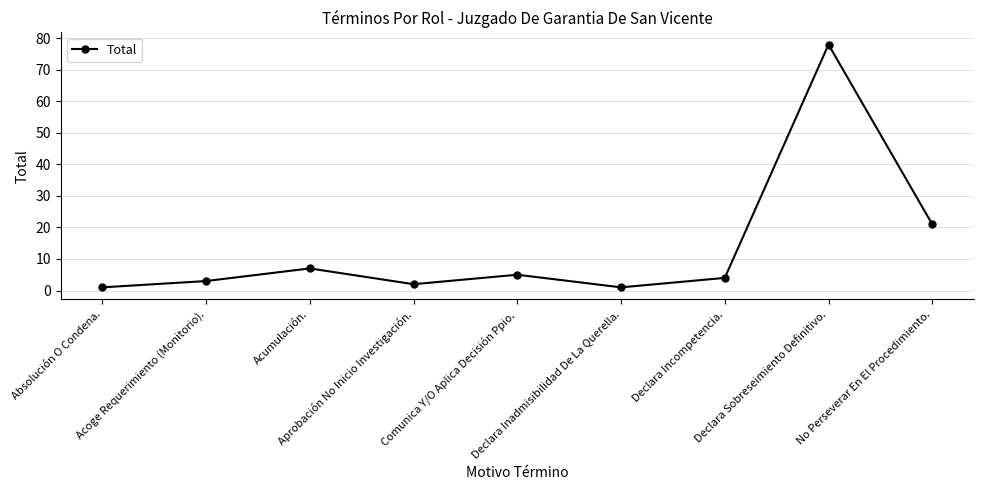

Reading right to left, extract all data points from this chart.

21	78	4	1	5	2	7	3	1